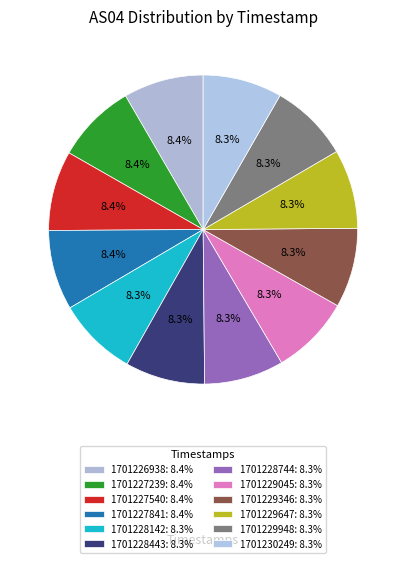

Which category has the biggest portion of the pie?

1701226938